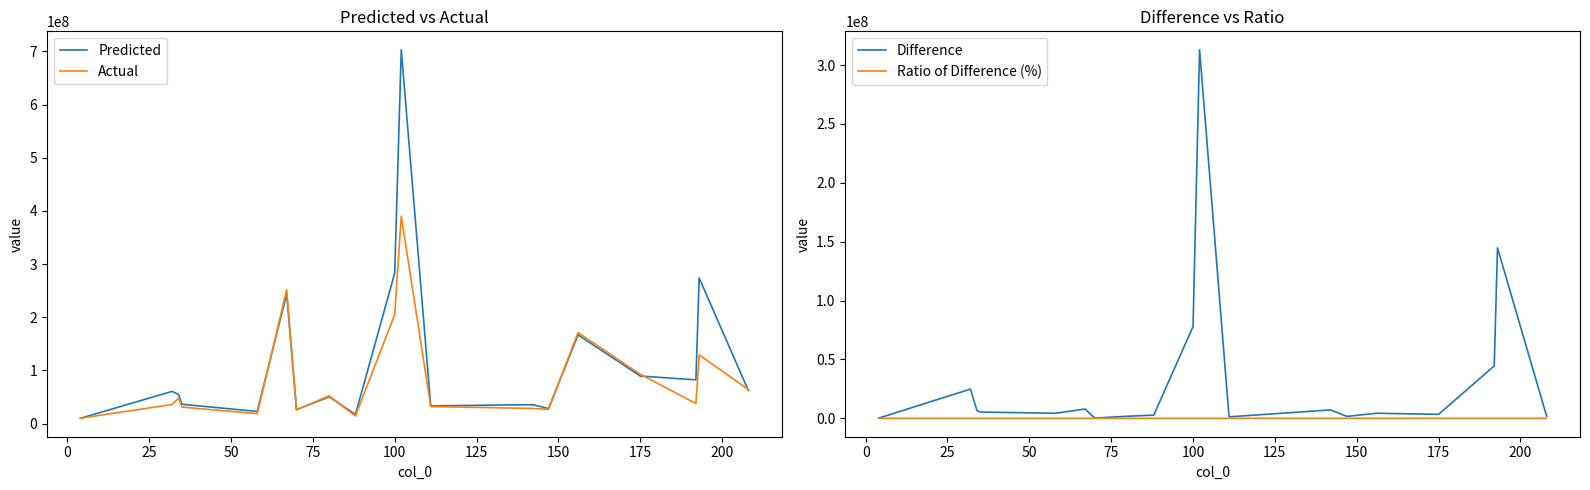

What is the maximum value for Predicted?

703247994.2